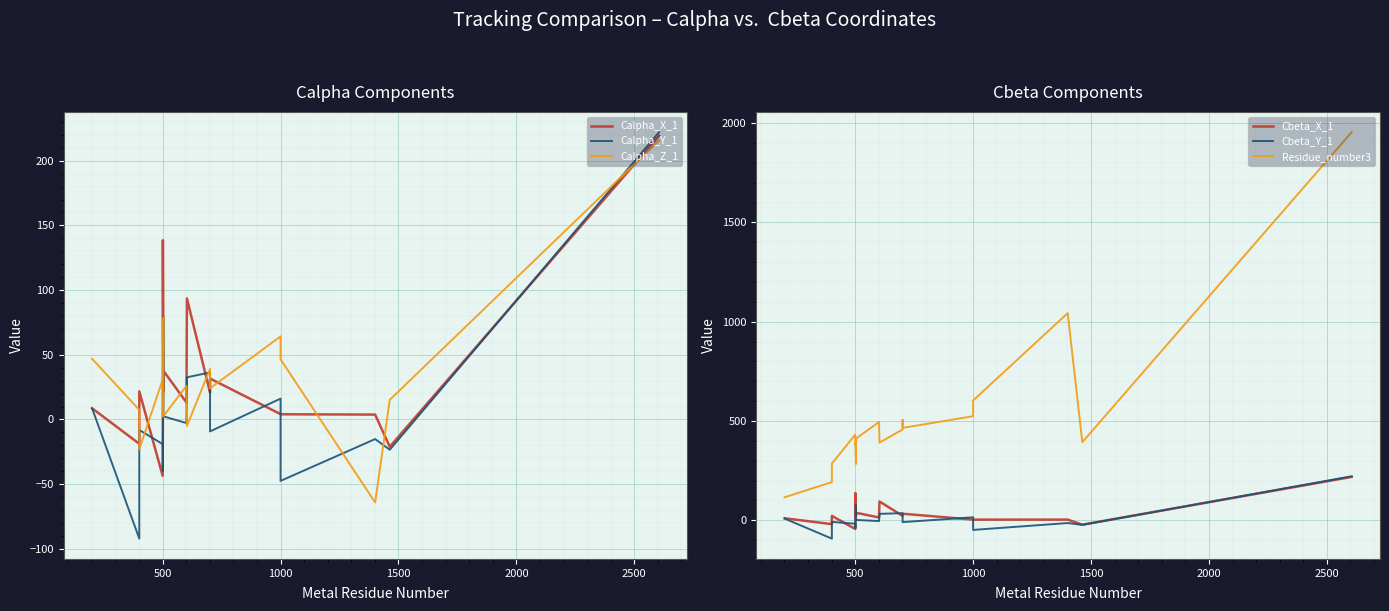

How many times do Calpha_Z_1 and Calpha_Y_1 cross each other?

9